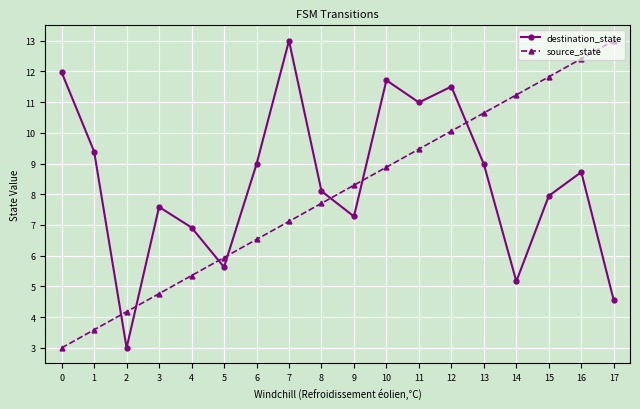

Rank the series by their average value, from highest to lowest.

destination_state, source_state